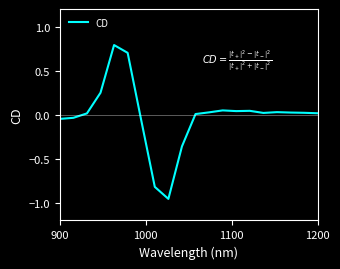

Does the chart have visible grid lines?

No